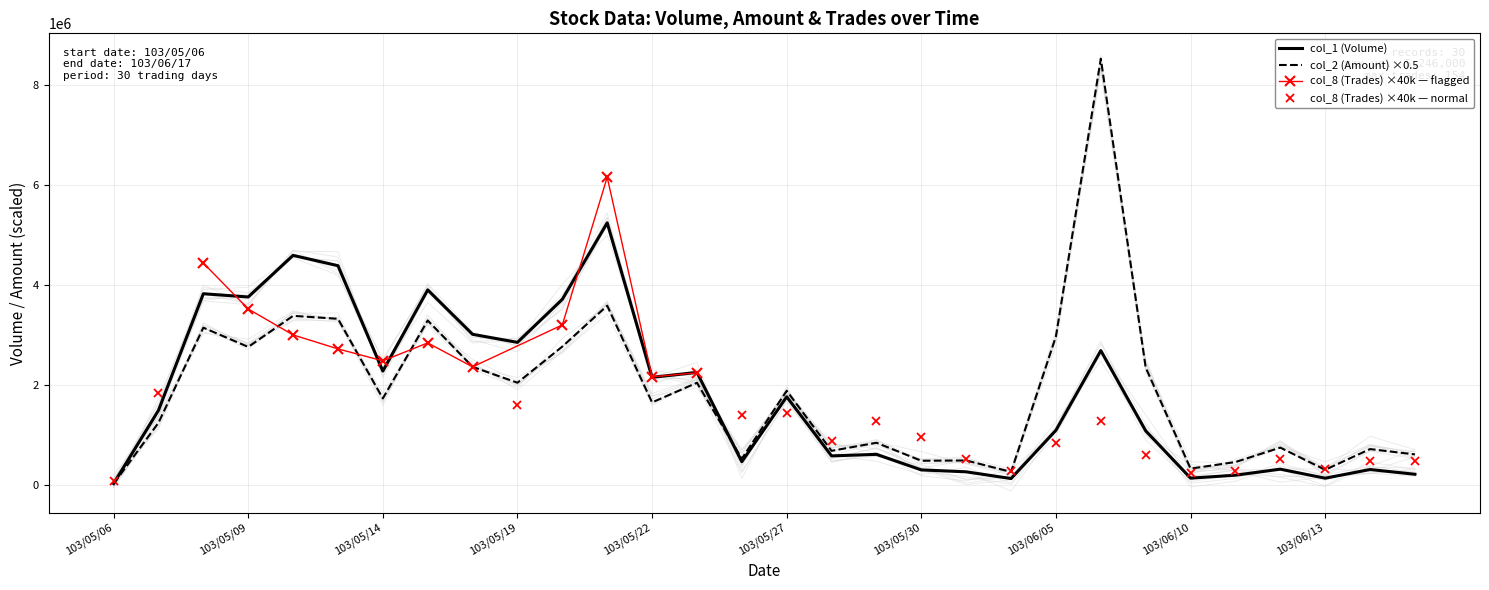

At which label does col_2 (Amount) reach its minimum?

103/05/06